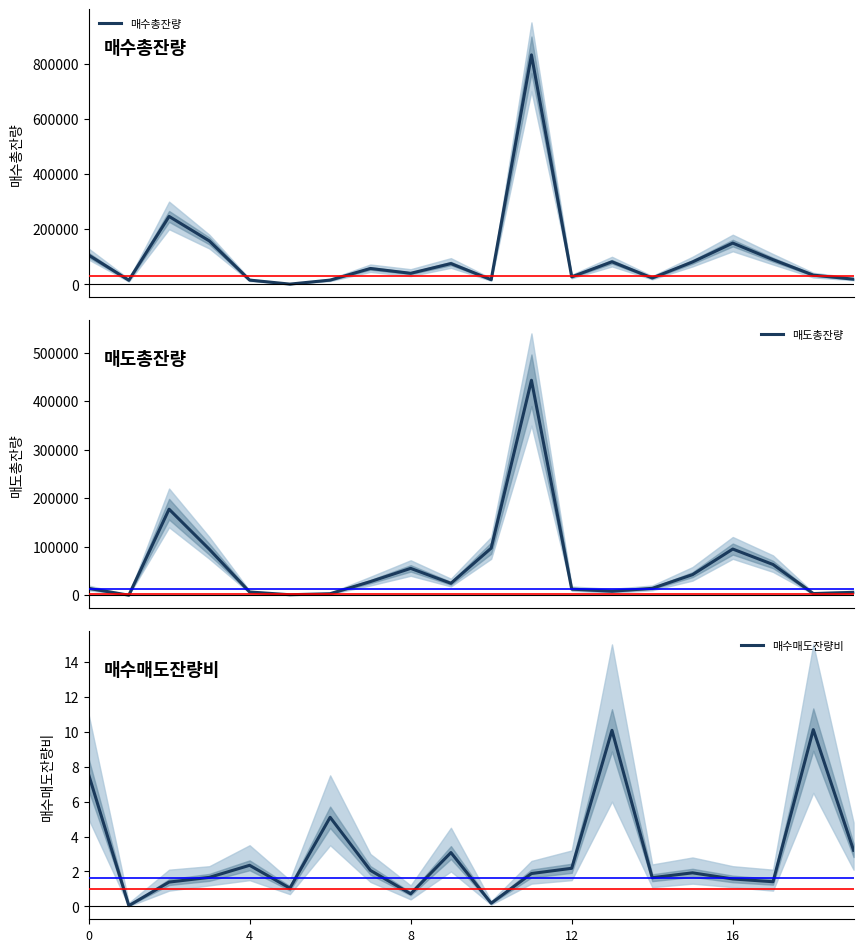

What are all the series names shown in the legend?

매수총잔량, 매도총잔량, 매수매도잔량비